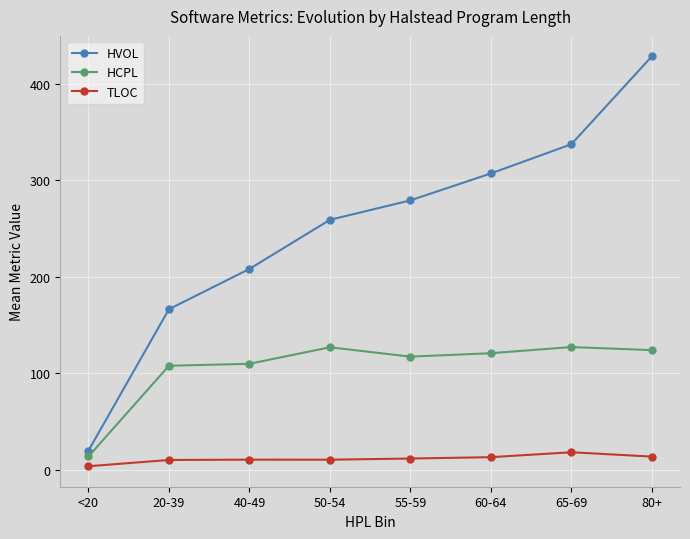

Rank the series by their maximum value, from lowest to highest.

TLOC, HCPL, HVOL